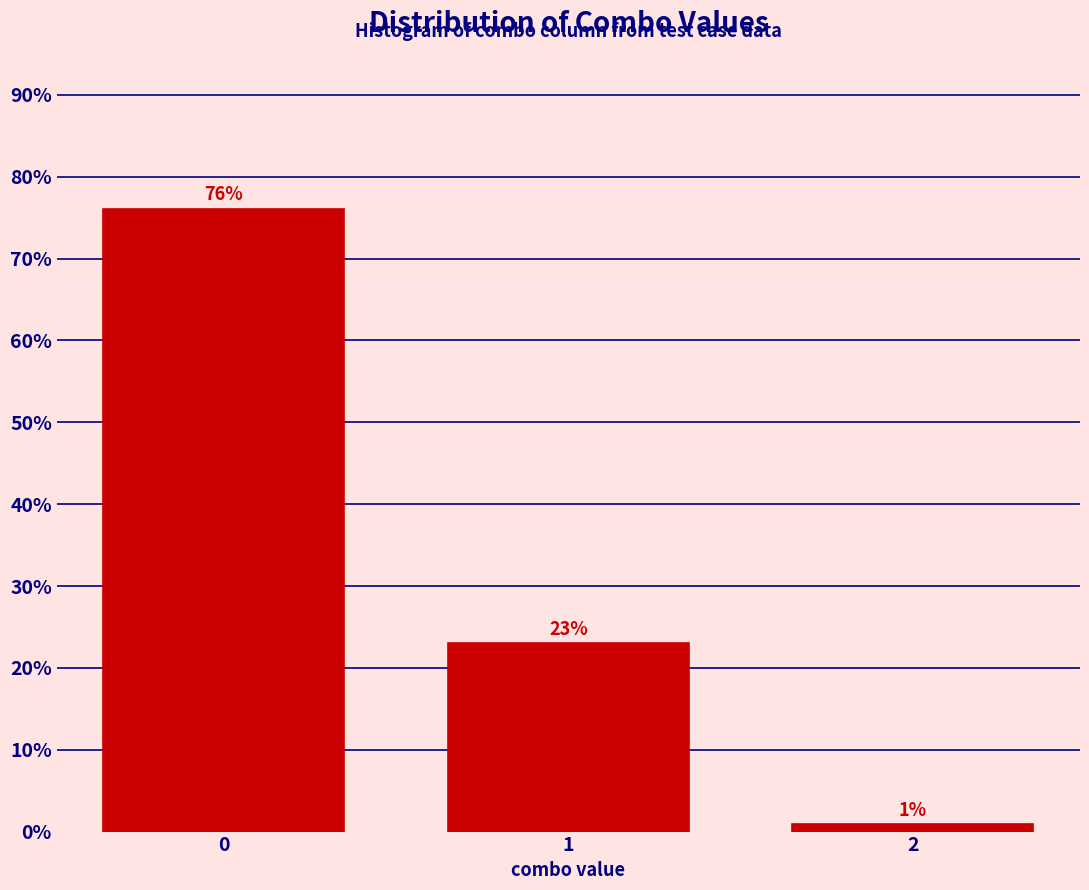

List the labels in order of value, largest first.

0, 1, 2